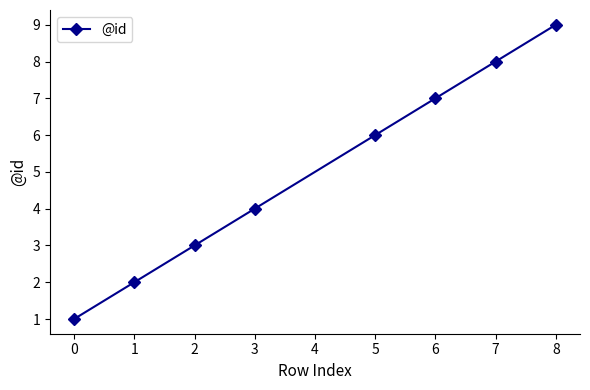

True or false: the data has more than 2 interior local peaks.

False